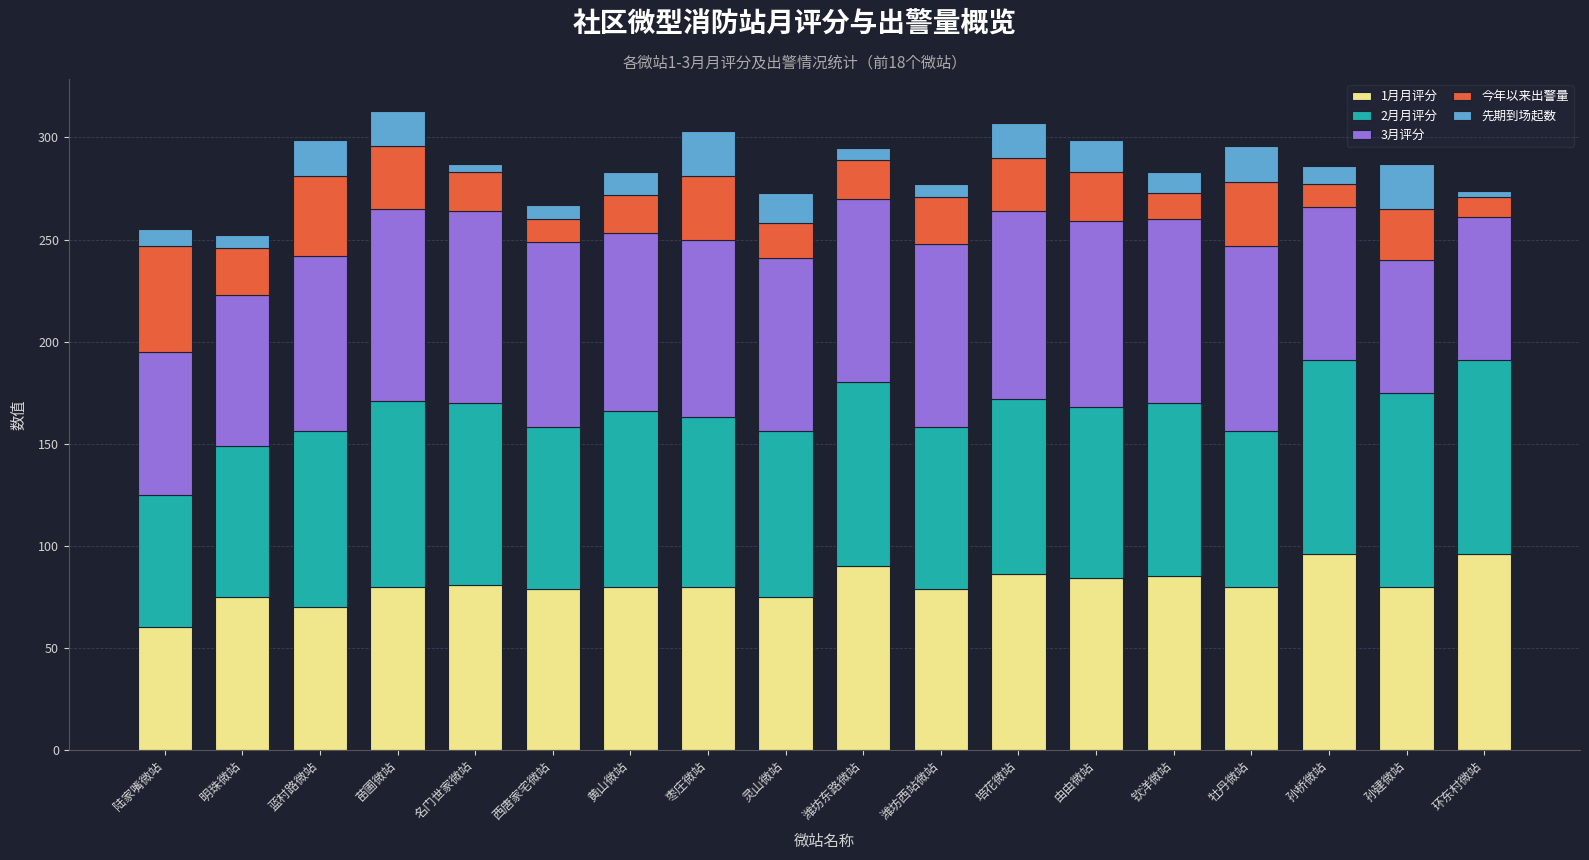

At which label does 1月月评分 reach its minimum?

陆家嘴微站